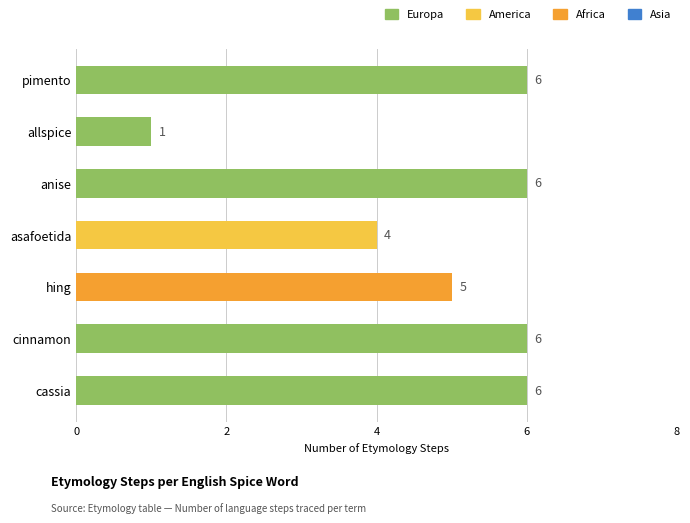

Approximately how many times larger is the value at hing compared to allspice?

5.0